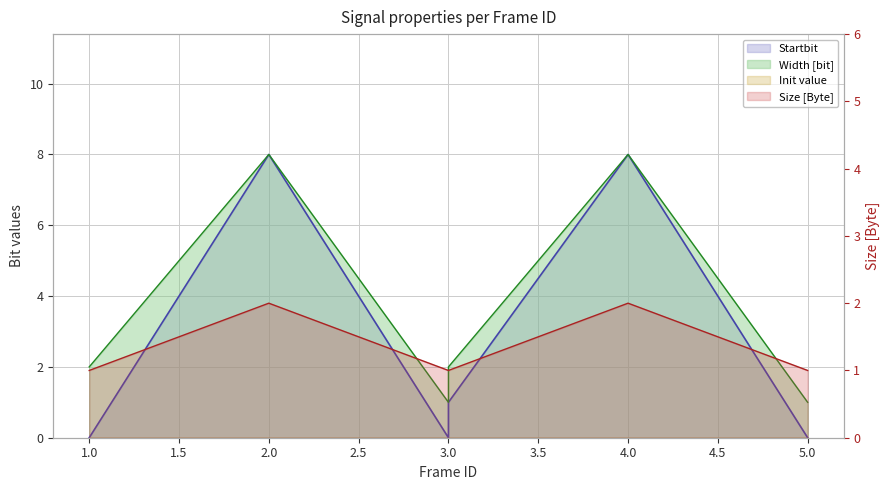

True or false: Size [Byte] and Width [bit] intersect in this chart.

False